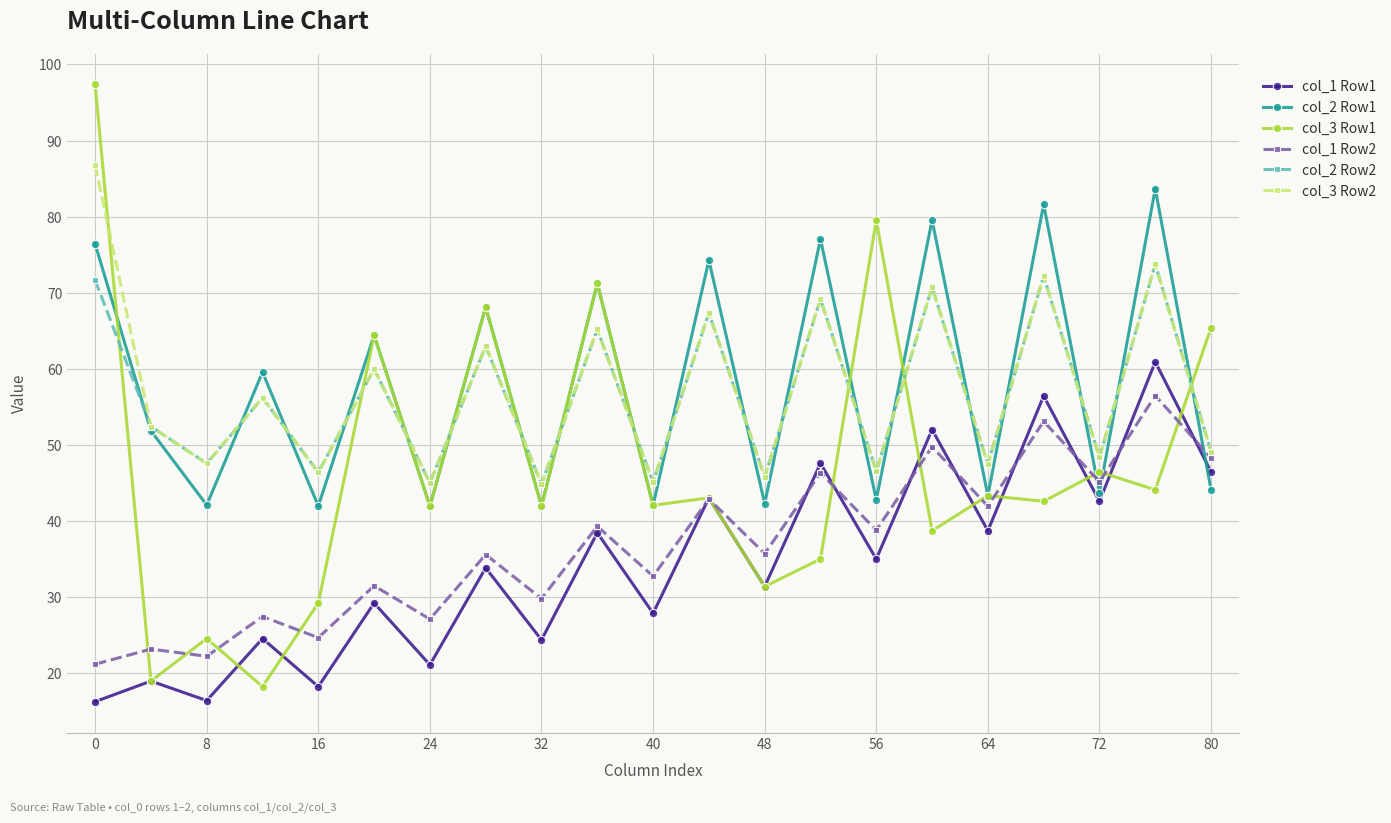

After their last crossing, which series has the higher values: col_3 Row1 or col_2 Row2?

col_3 Row1